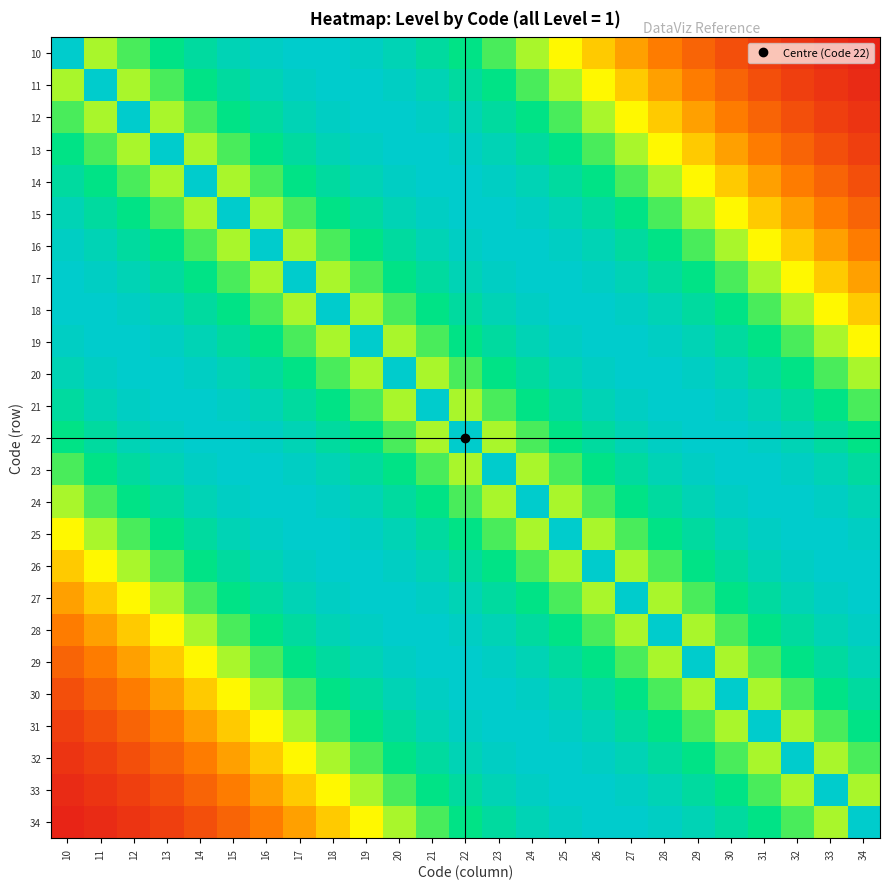

Which category has the lowest value across all series?

34